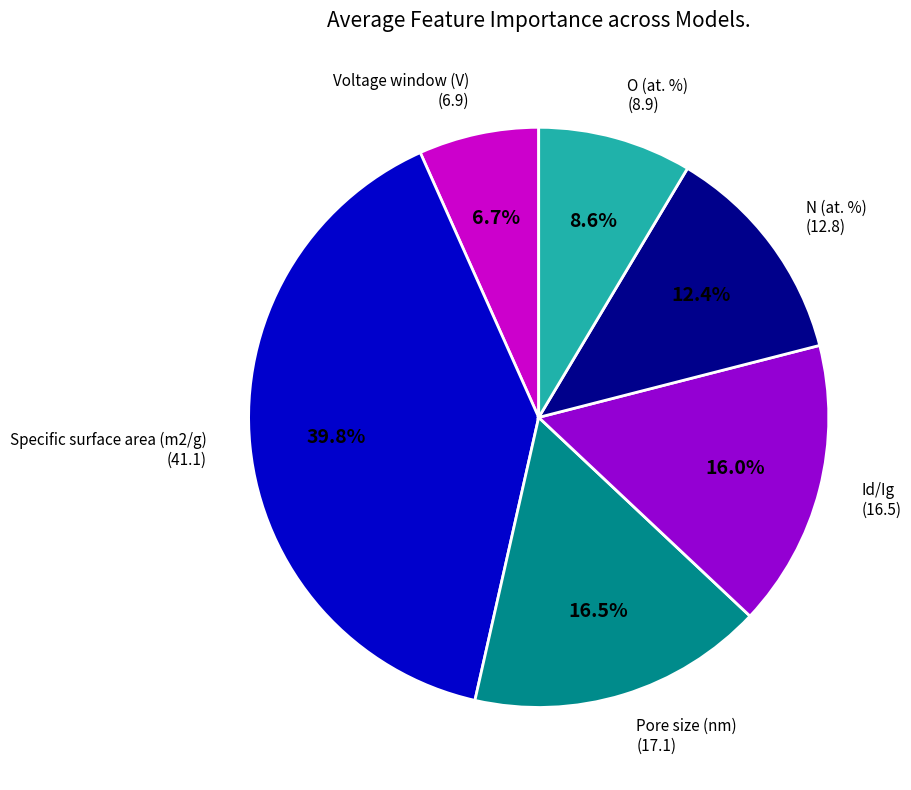

Is there any slice that represents more than half of the pie?

No